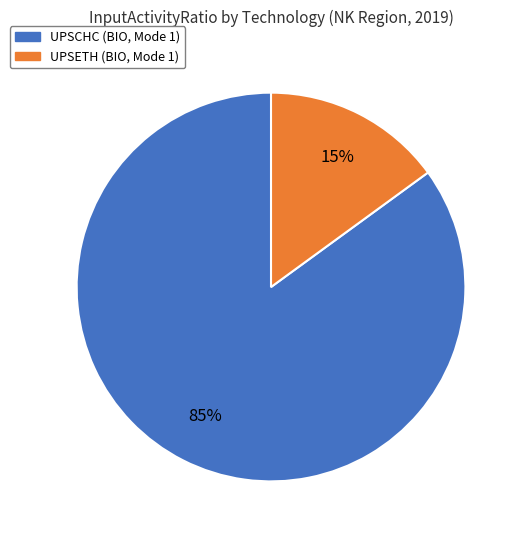

To the nearest percent, what is the difference between the largest and smallest slice percentages?

70%